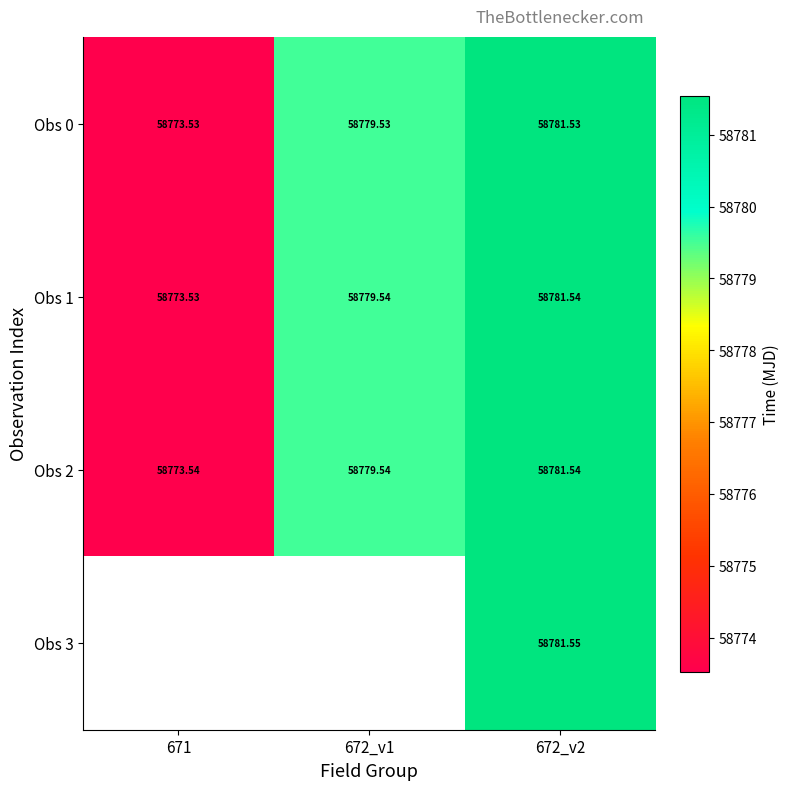

True or false: Obs 0 has a value of 39118.1 at 672_v1.

False